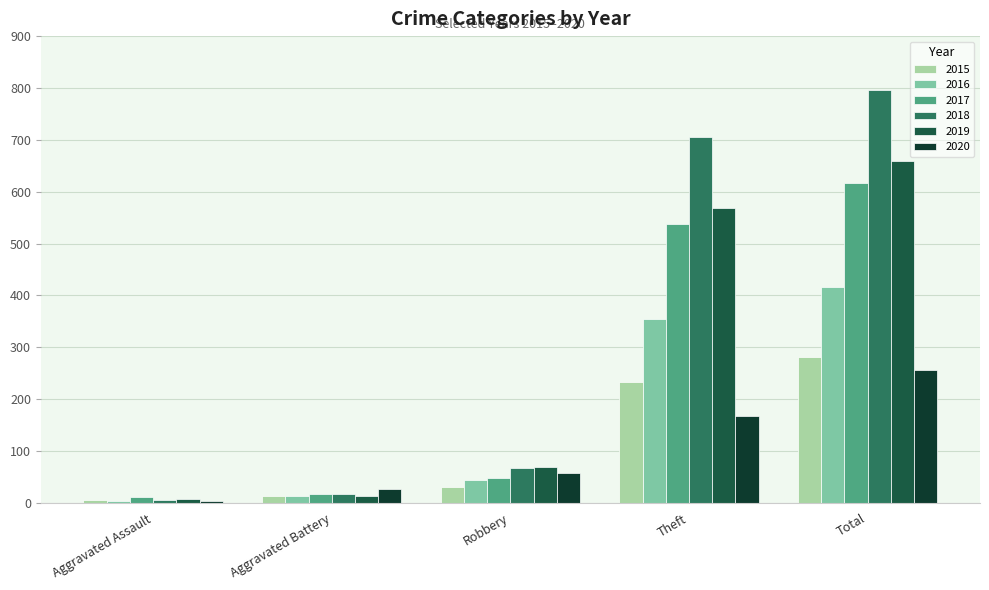

At which label does 2020 reach its peak?

Total